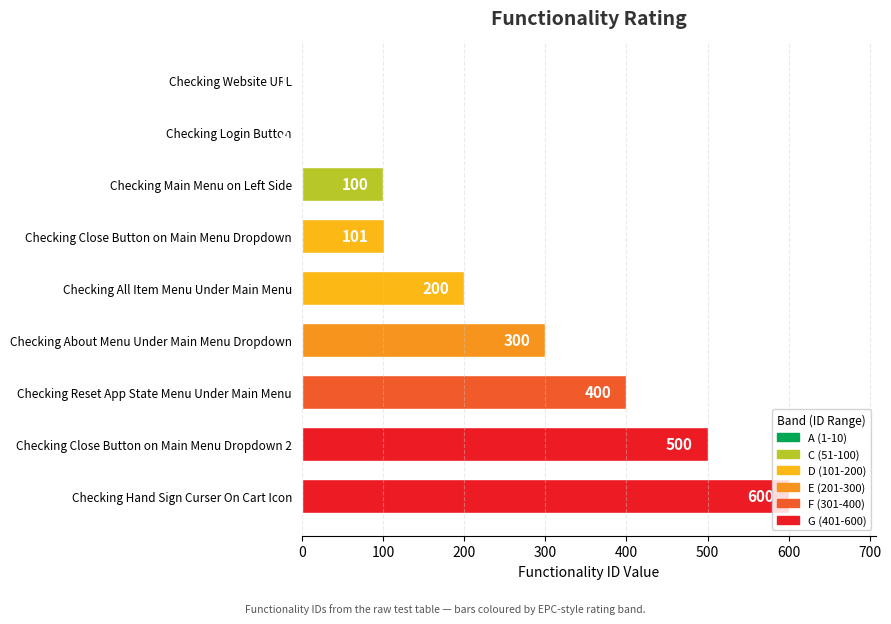

What is the change in value from Checking Login Button to Checking About Menu Under Main Menu Dropdown?

+298